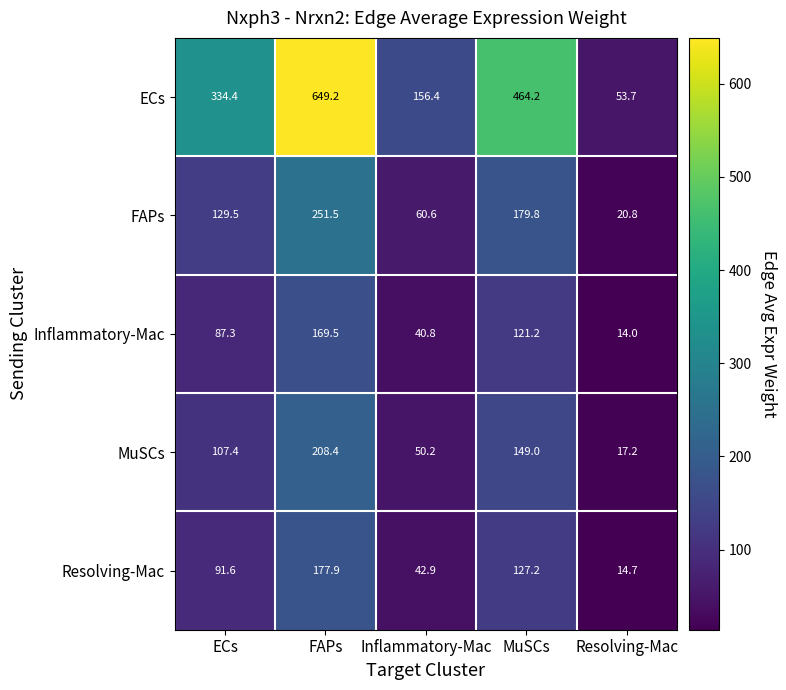

True or false: MuSCs has a value of 127.9 at FAPs.

False